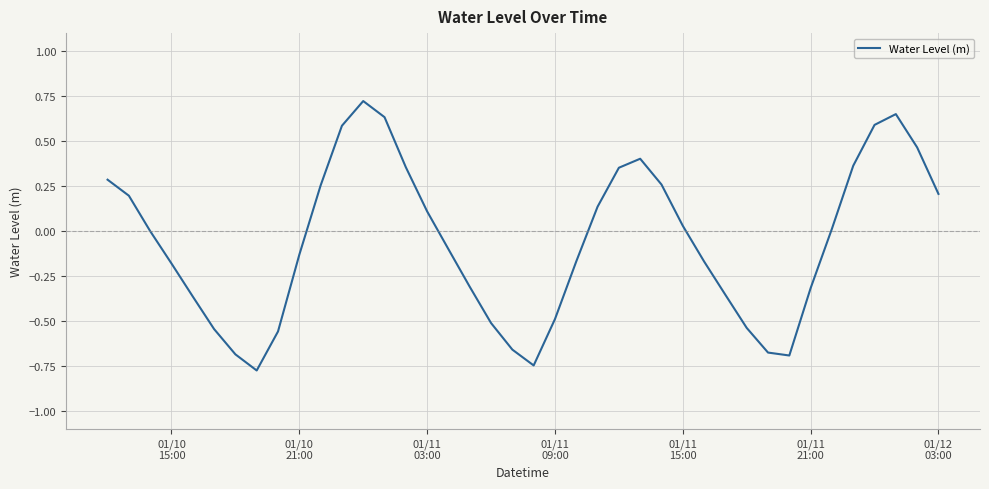

What is the value of the 8th point from the left?

-0.8